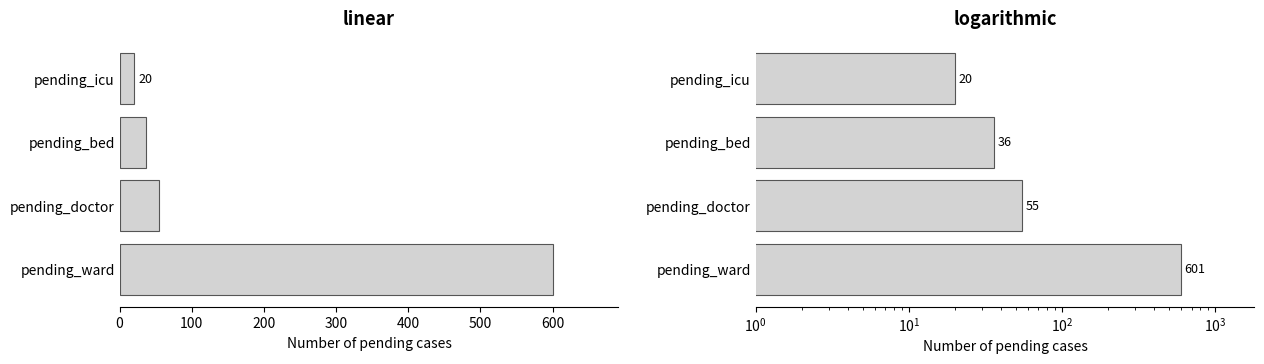

True or false: the data shows 601 at pending_ward.

True